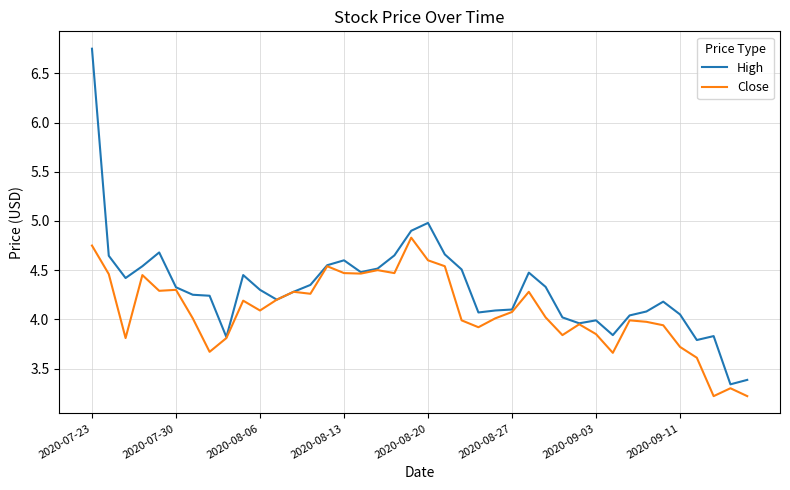

True or false: High has more than 2 interior local peaks.

True